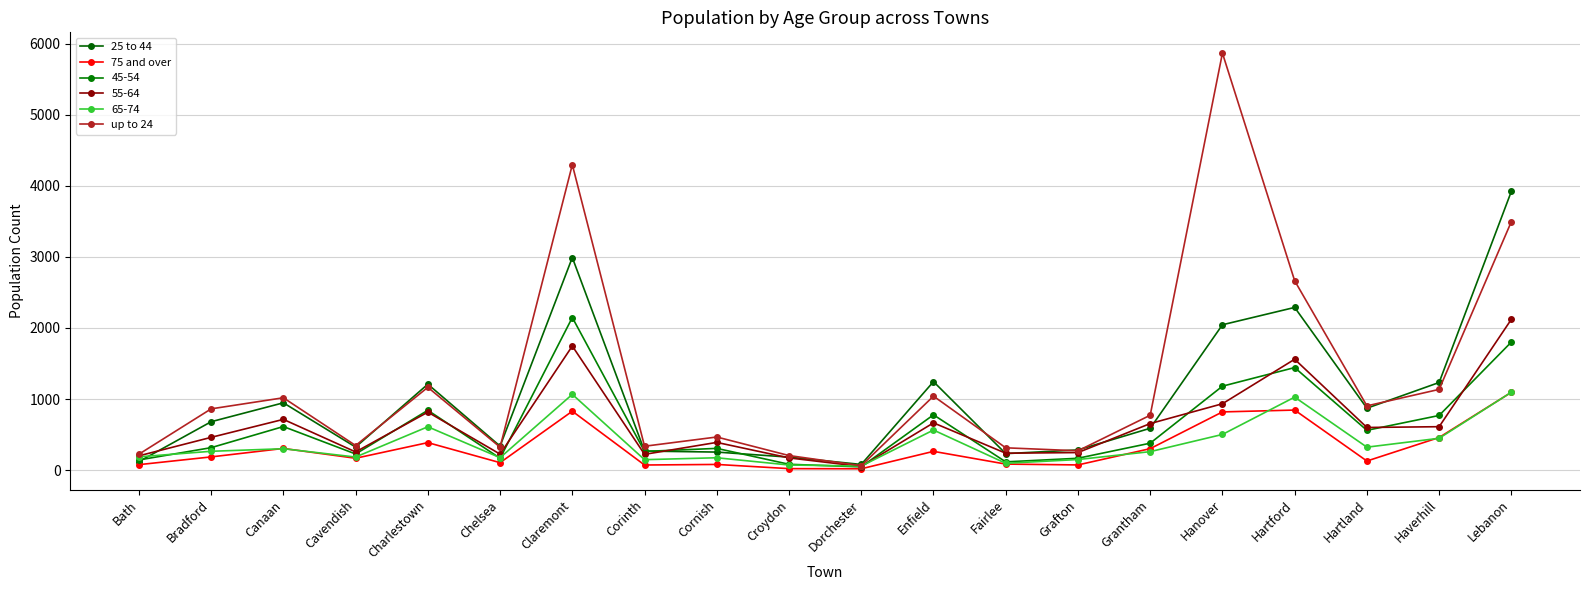

What is the total value across all series at Dorchester?

315